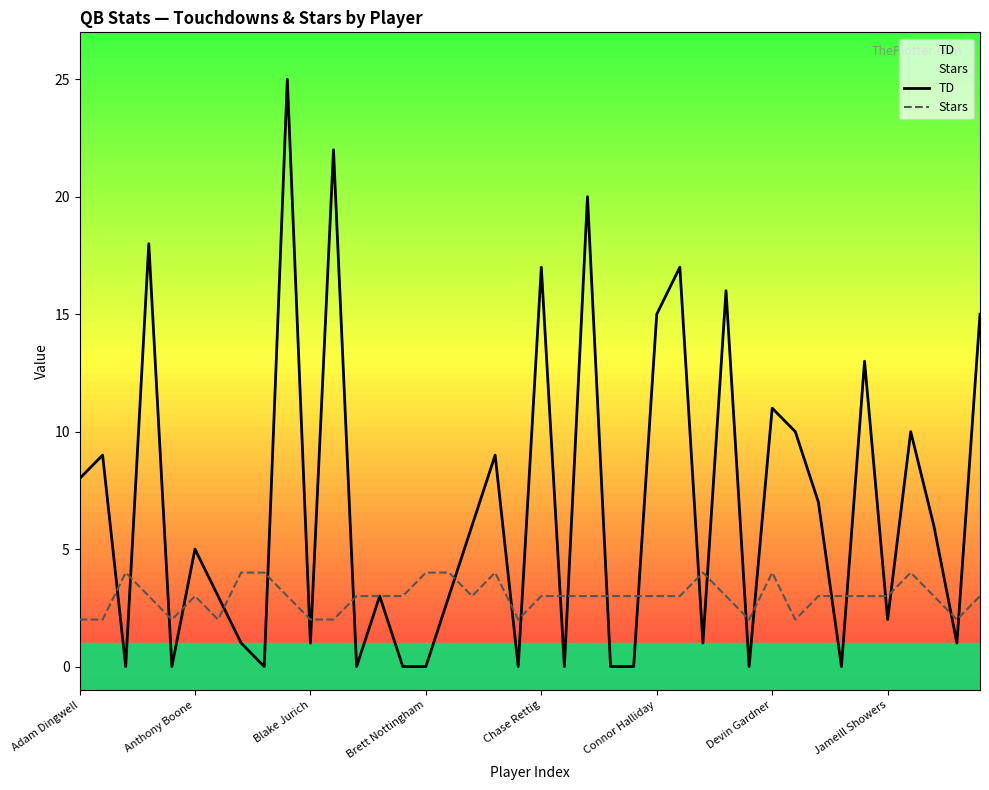

Rank the series by their average value, from highest to lowest.

TD, Stars